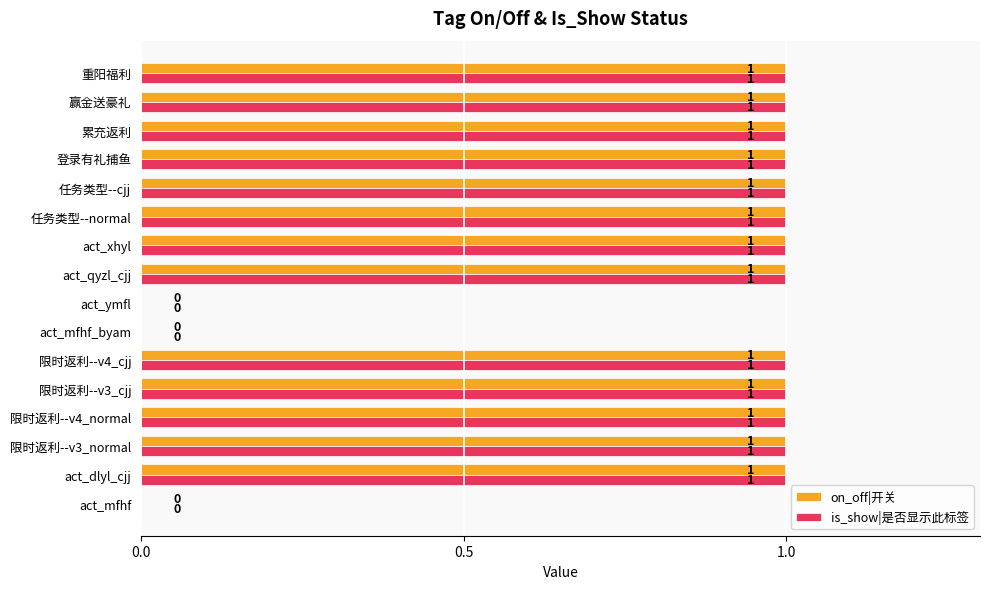

The is_show|是否显示此标签 series shows 1 at 限时返利--v4_cjj. True or false?

True